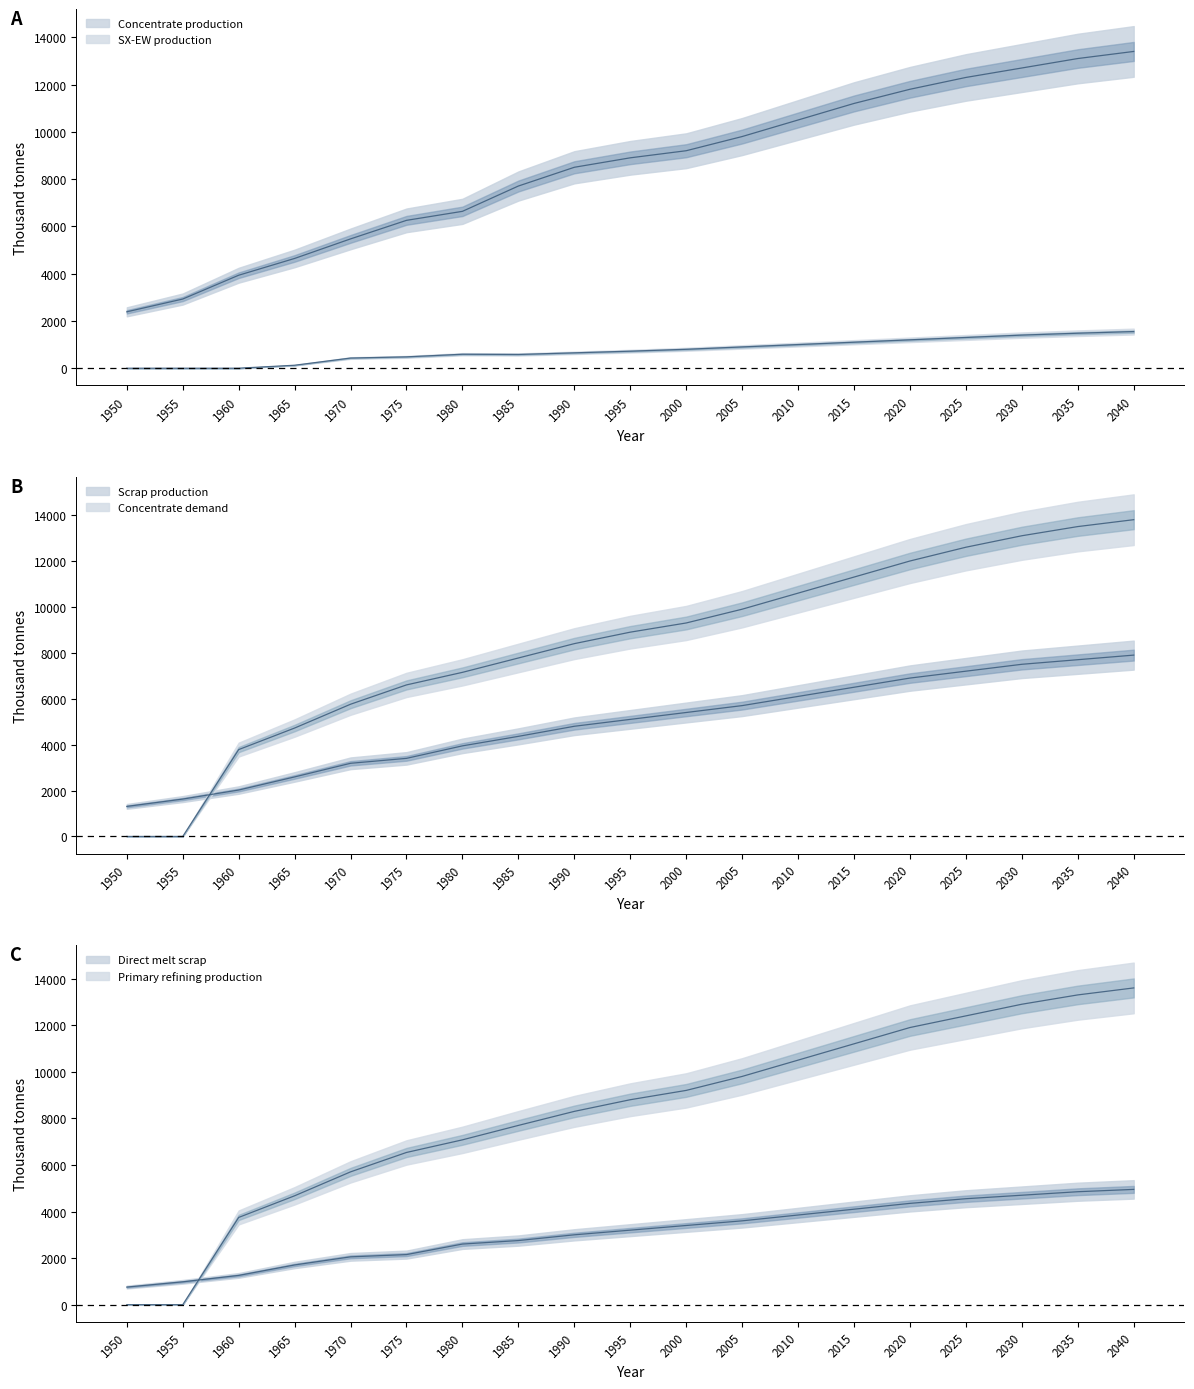

Between 1960 and 2010, which series saw the biggest shift?

Concentrate demand